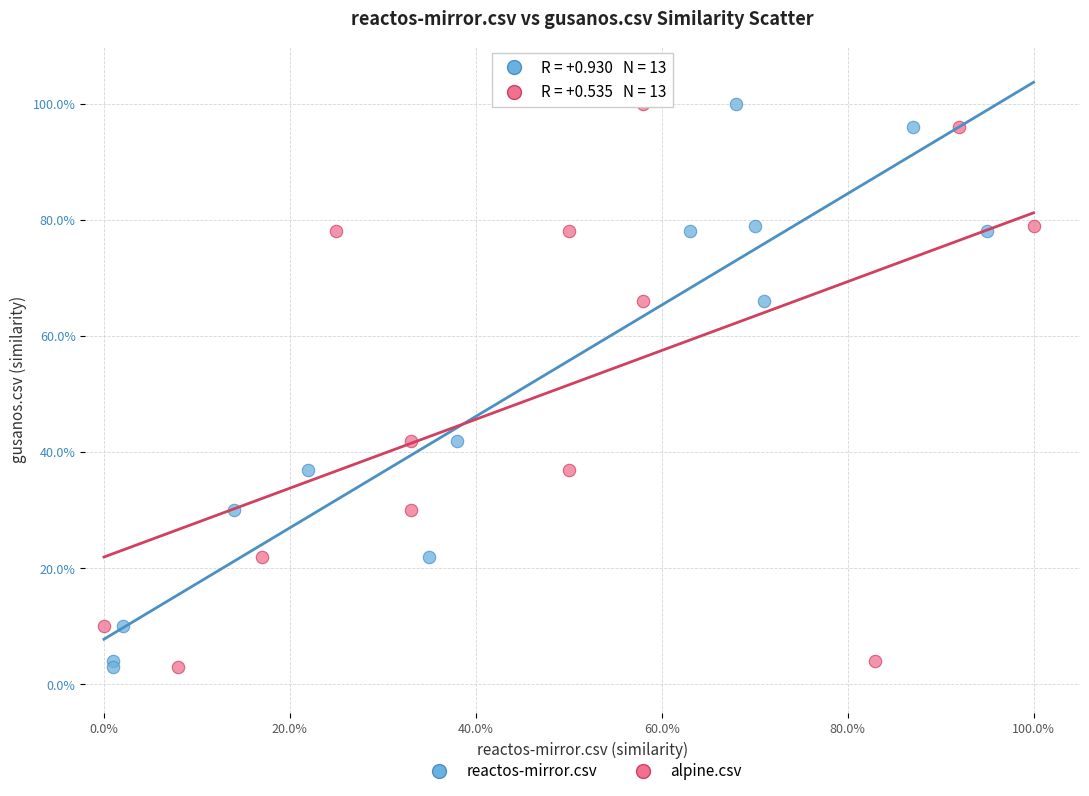

What are all the series names shown in the legend?

reactos-mirror.csv, alpine.csv